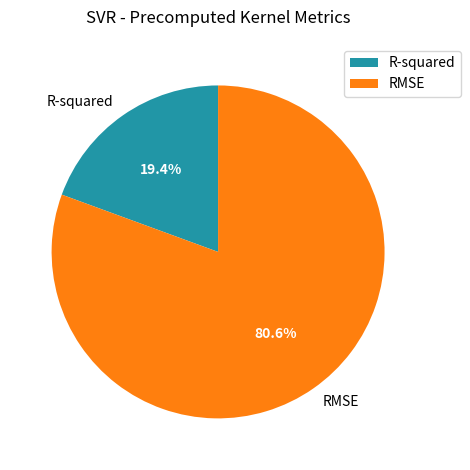

To the nearest percent, what is the combined percentage of RMSE and R-squared?

100%